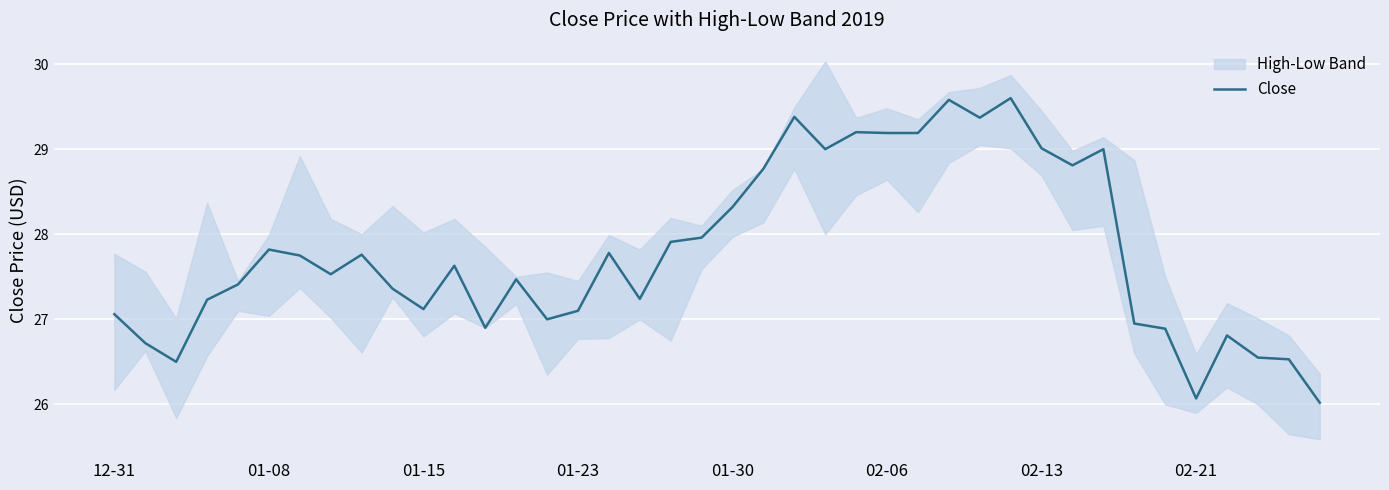

What is the maximum value for Close?

29.6